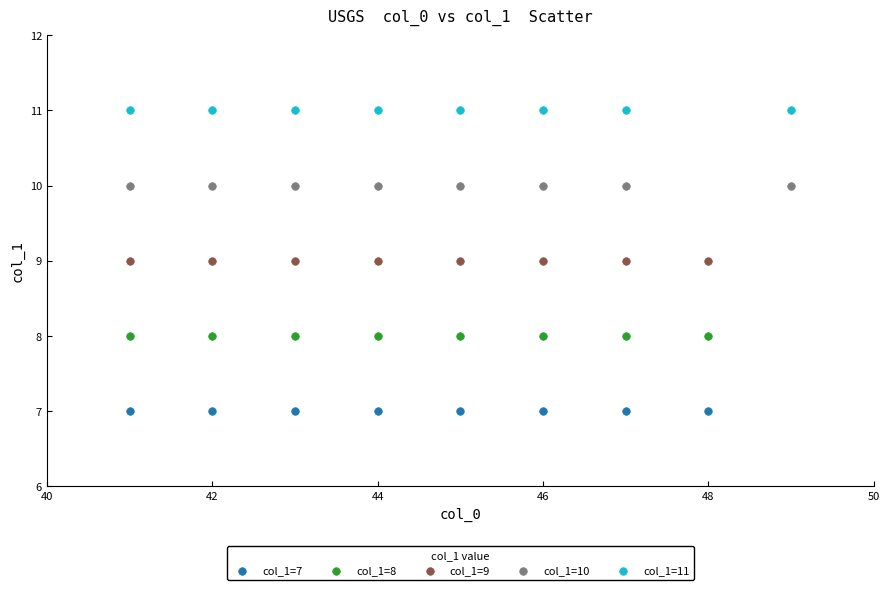

Which series contains the lowest Y value?

col_1=7